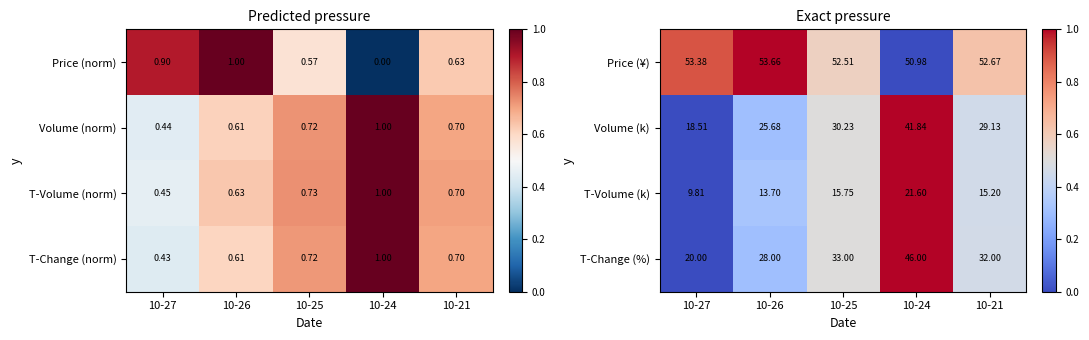

Is the value of Price (¥) at 10-25 greater than the value of Volume (k) at 10-26?

Yes